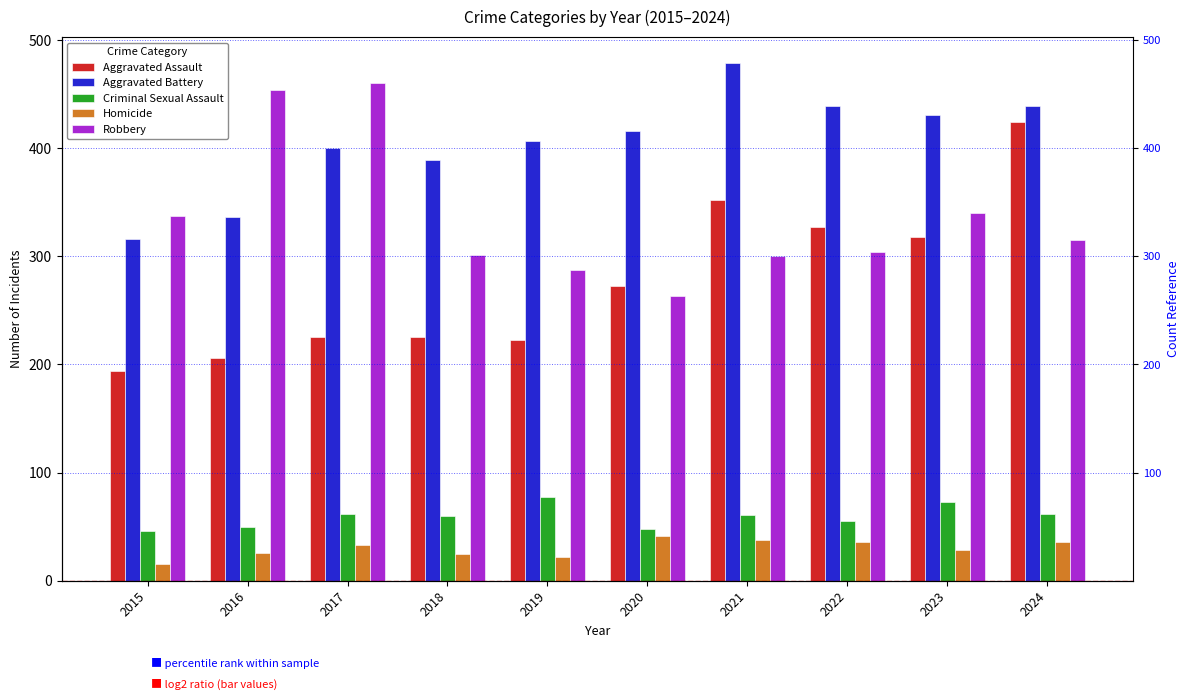

Reading left to right, extract all data points from this chart.

Aggravated Assault: 194	206	225	225	223	273	352	327	318	424
Aggravated Battery: 316	336	400	389	407	416	479	439	431	439
Criminal Sexual Assault: 46	50	62	60	77	48	61	55	73	62
Homicide: 15	26	33	25	22	41	38	36	28	36
Robbery: 337	454	460	301	287	263	300	304	340	315